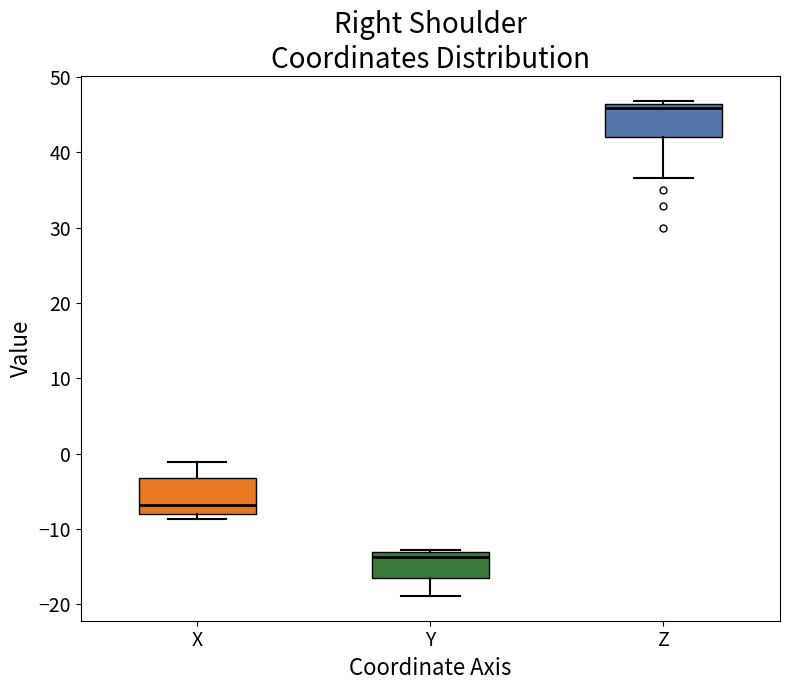

Which box's median line is the lowest?

Y